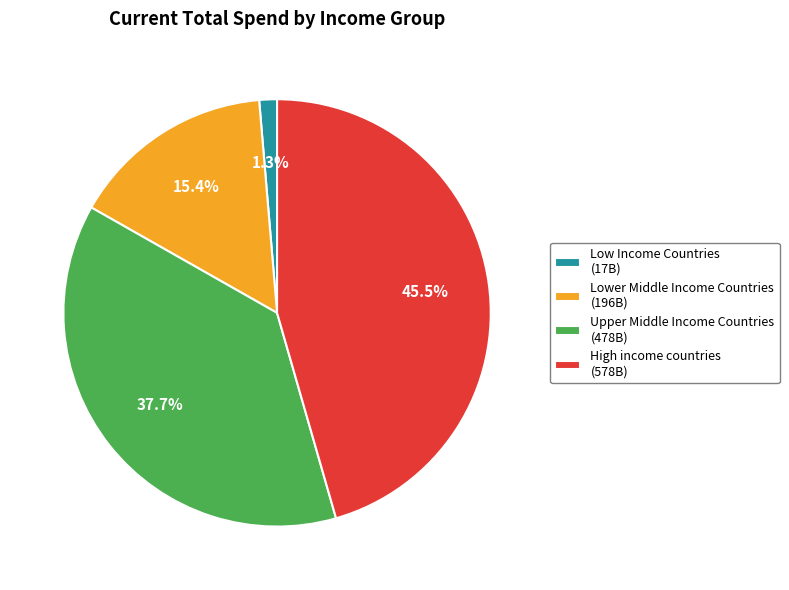

Which category has the biggest portion of the pie?

High income countries